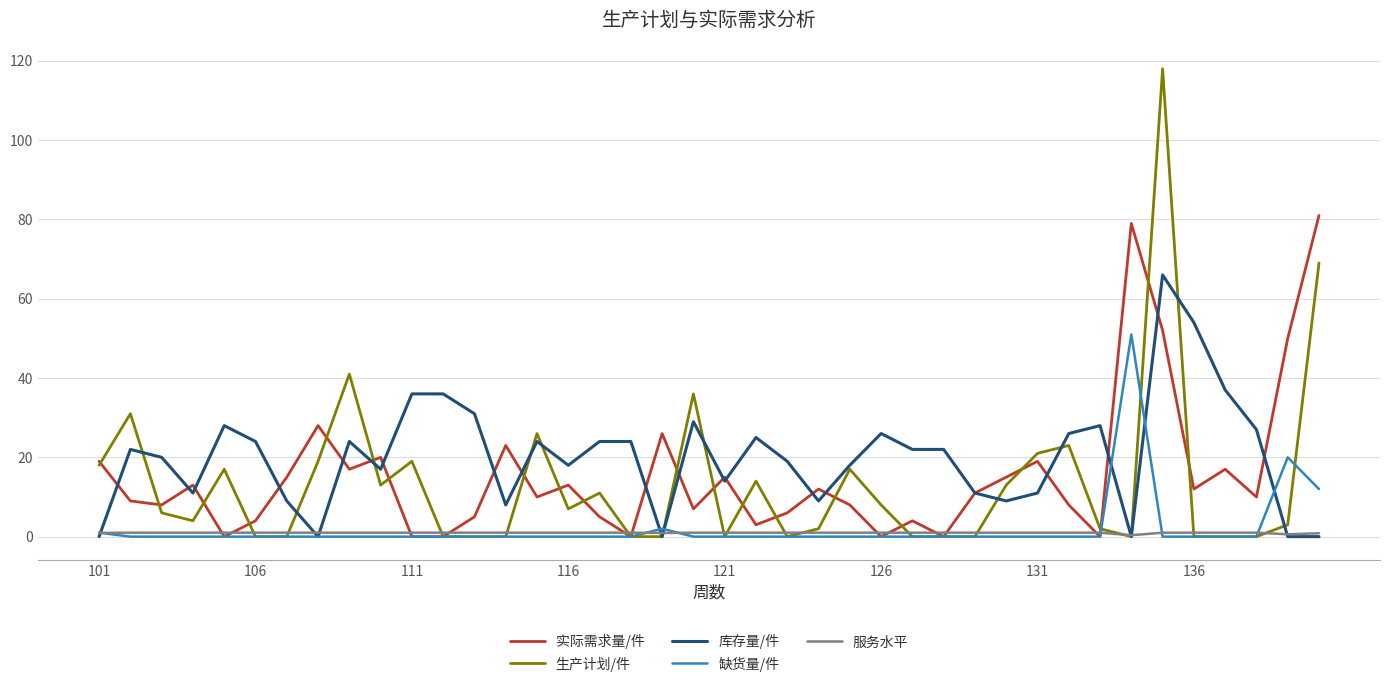

Which series has the largest range (max minus min)?

生产计划/件